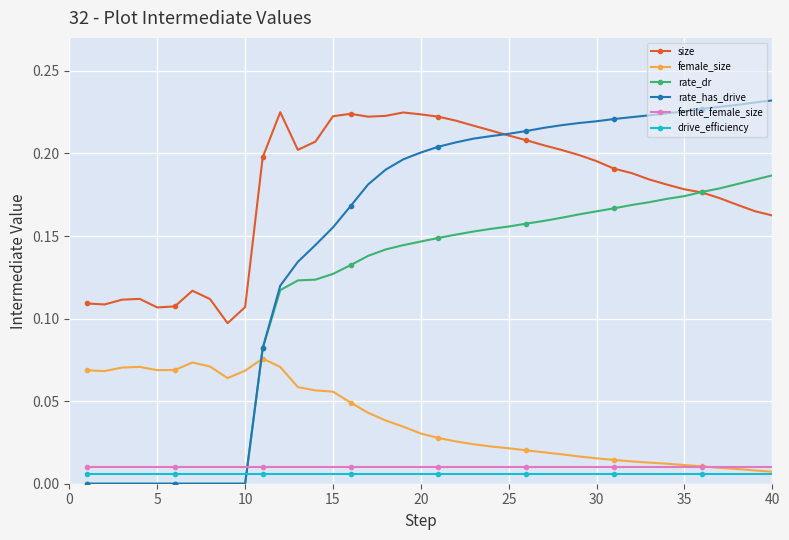

Which series has the largest total across all categories?

size